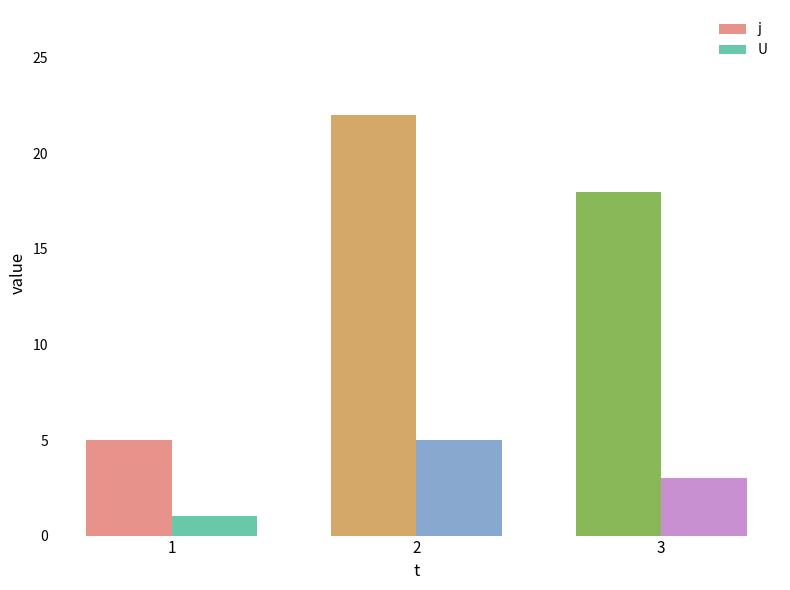

The value of U at 1 is 1. True or false?

True